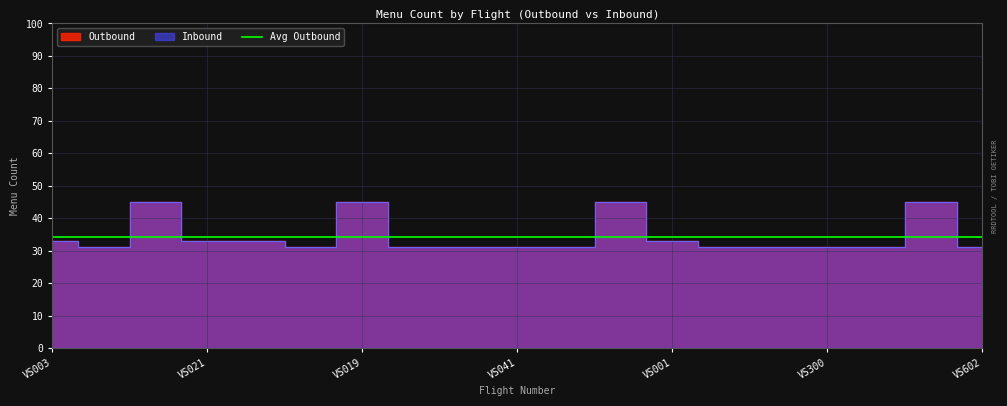

What is the difference between the maximum and second lowest values in the Inbound series?

14